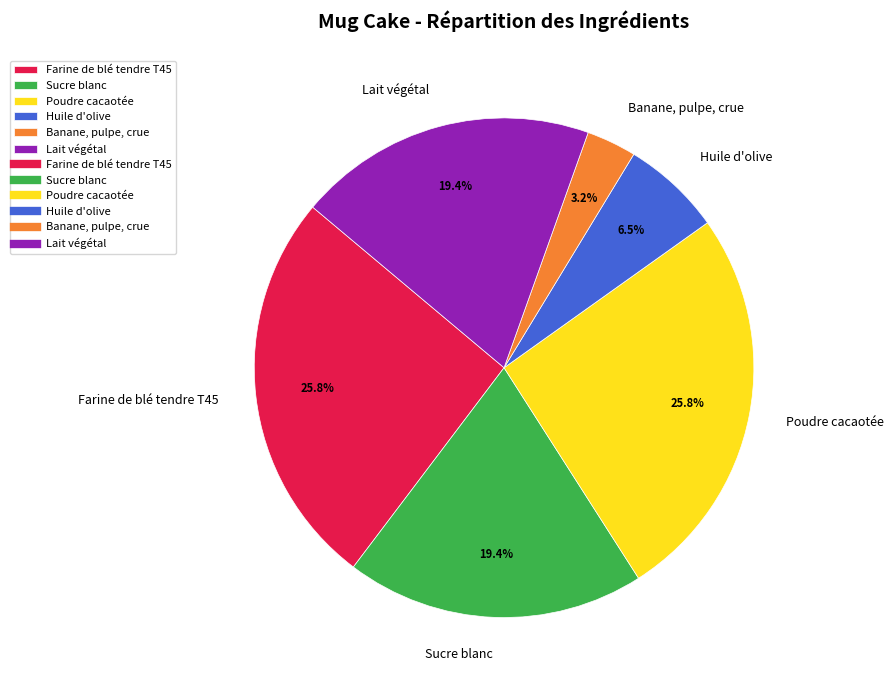

What is the ratio of the value at Huile d'olive to the value at Sucre blanc?

0.3